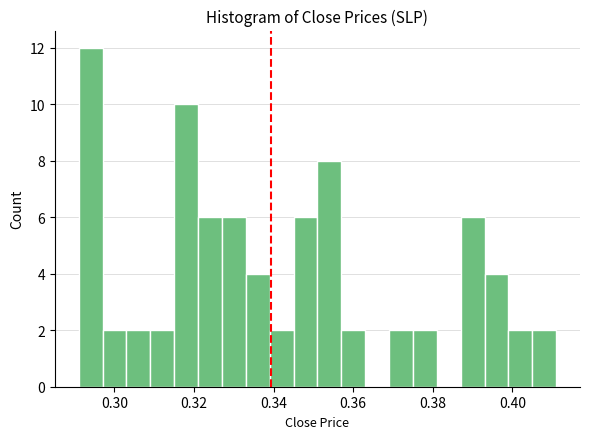

Read against the x-axis, roughly where is the centre of the tallest bar?

0.294